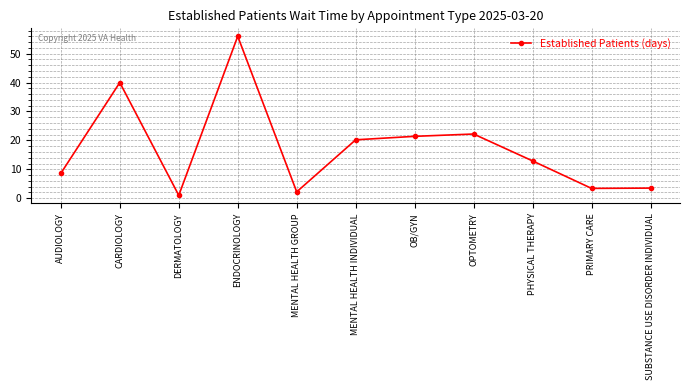

What is the sum of the values at ENDOCRINOLOGY and AUDIOLOGY?

64.6